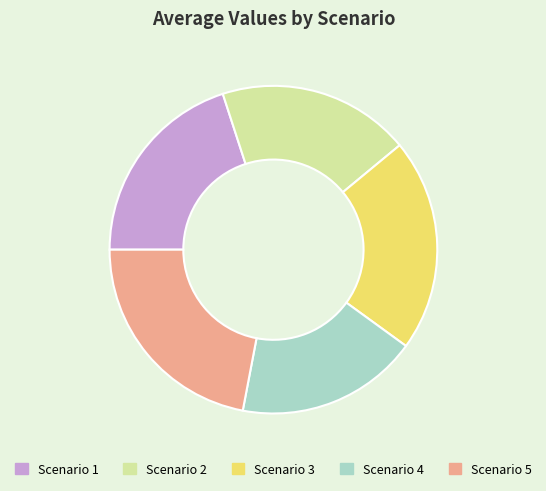

Is the sum of Scenario 1 and Scenario 2 greater than half?

No